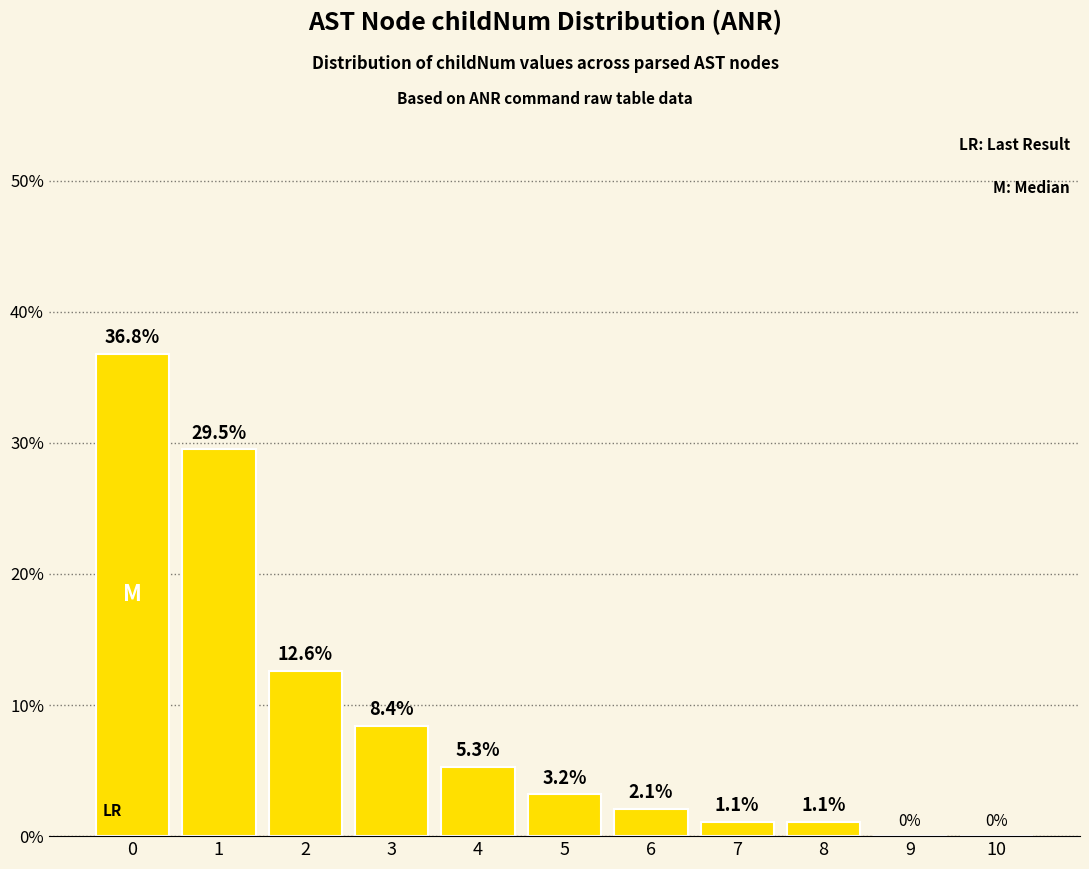

Count the number of data series in this chart.

1